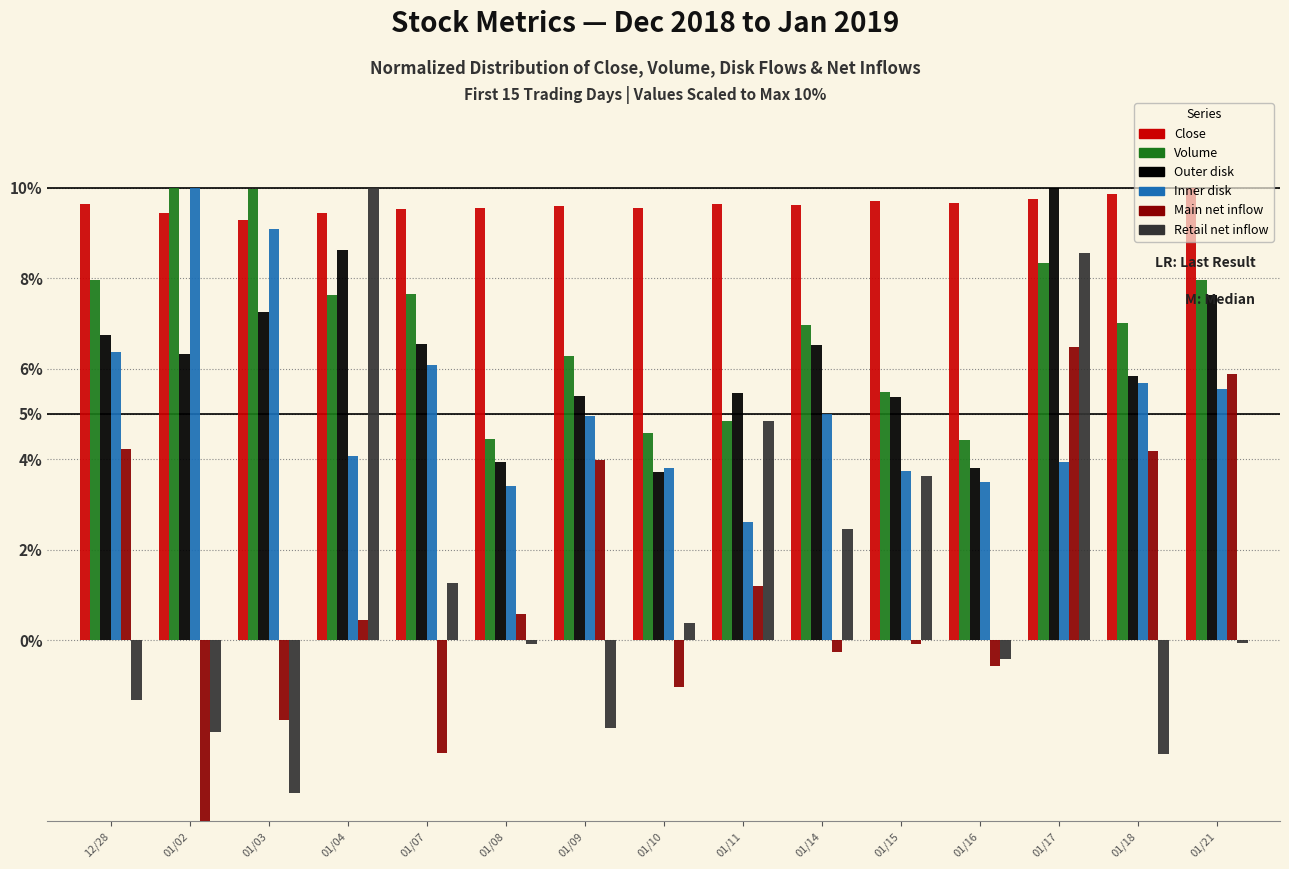

Is it true that Close equals 6.3 at 01/14?

False